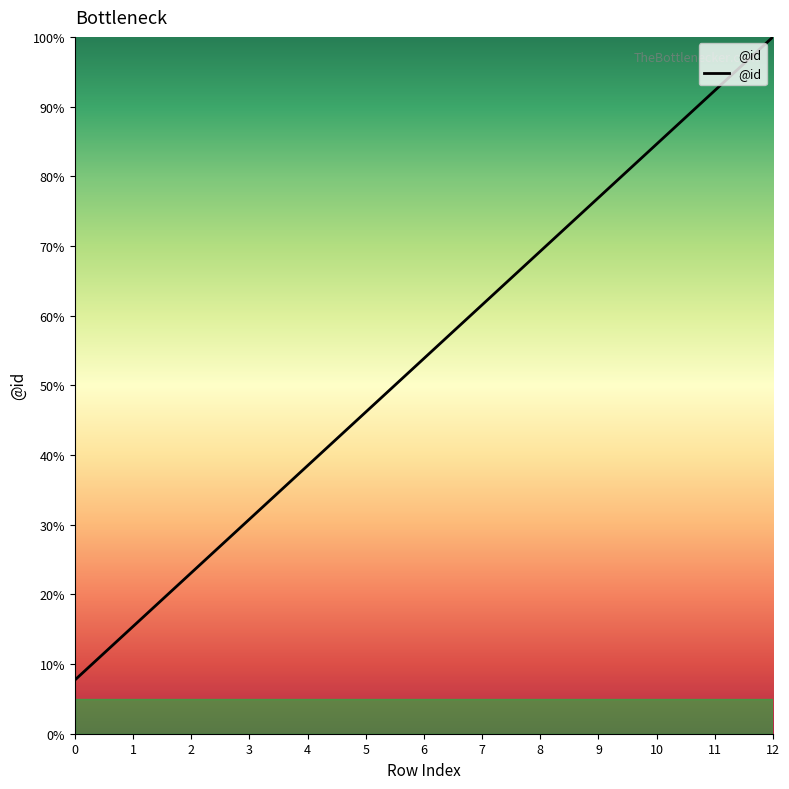

What is the change in value from 6 to 10?

+30.8